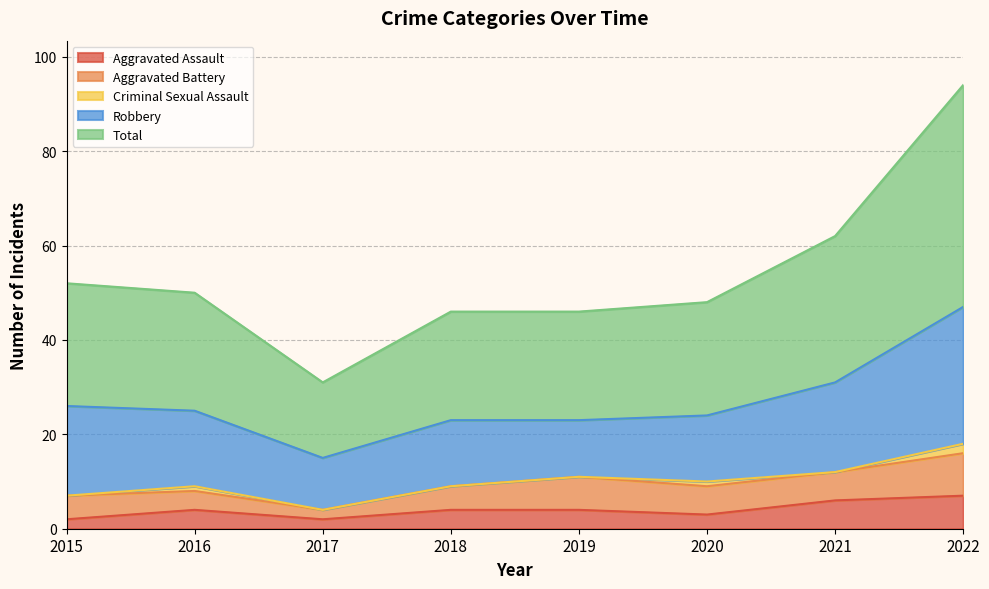

Which category has the lowest value in the Total series?

2017